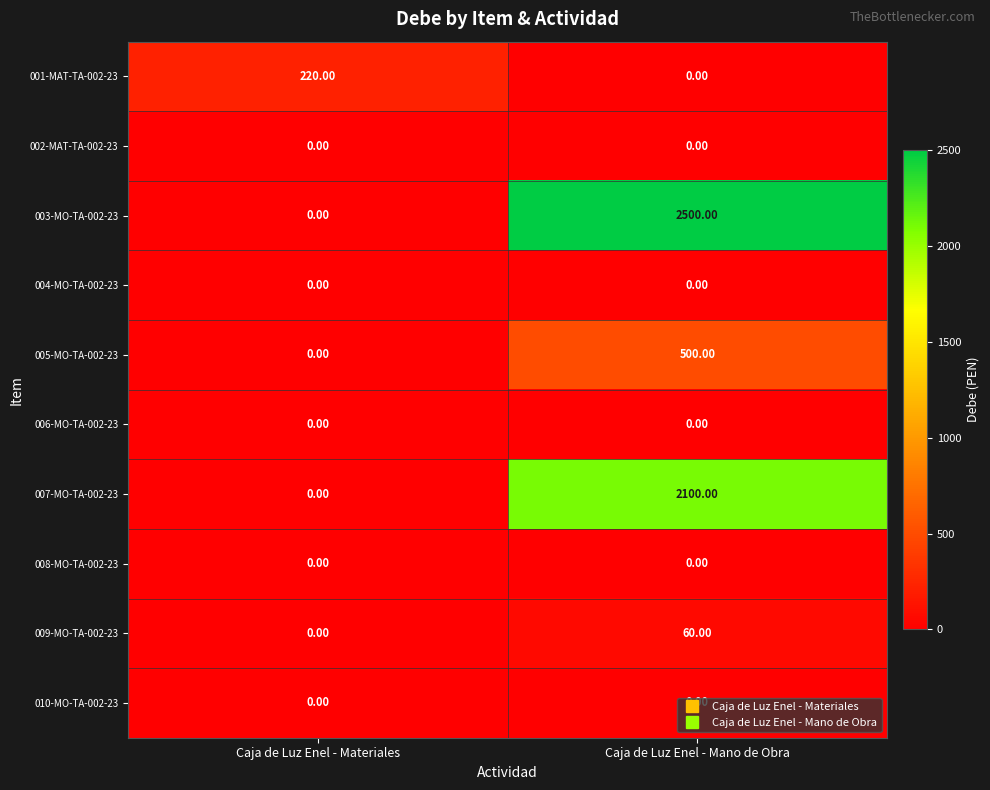

What is the difference between the maximum and minimum values in the 001-MAT-TA-002-23 series?

220